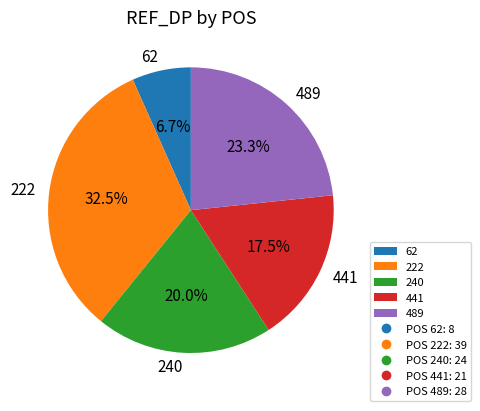

Which category has the smallest portion of the pie?

62